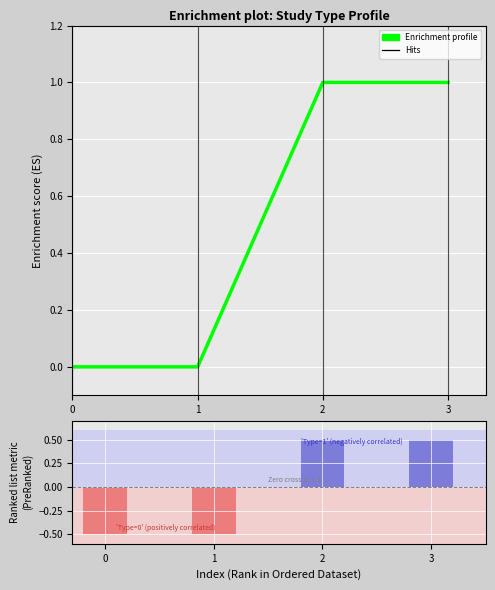

Reading left to right, extract all data points from this chart.

Enrichment profile: 0=0.0	1=0.0	2=1.0	3=1.0
Ranking metric scores: 0=-0.5	1=-0.5	2=0.5	3=0.5